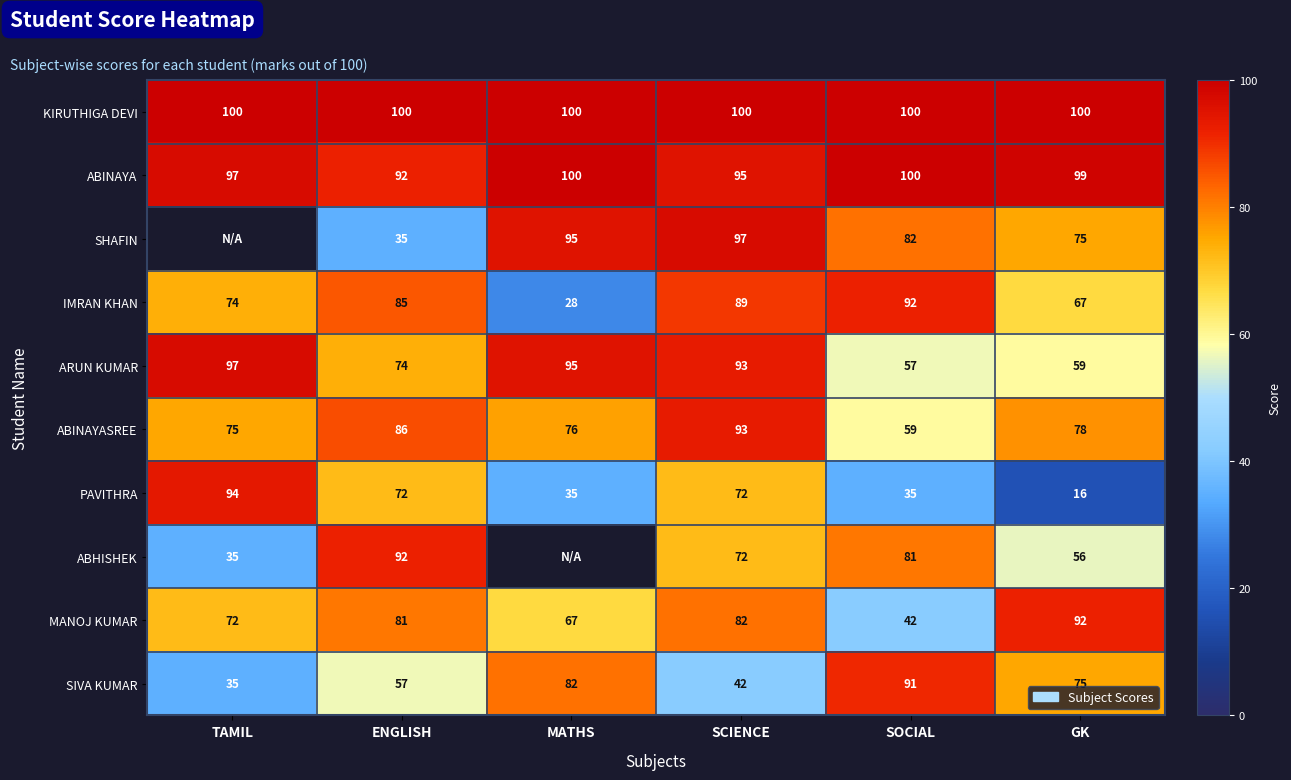

At which category is the sum across all series the highest?

SCIENCE